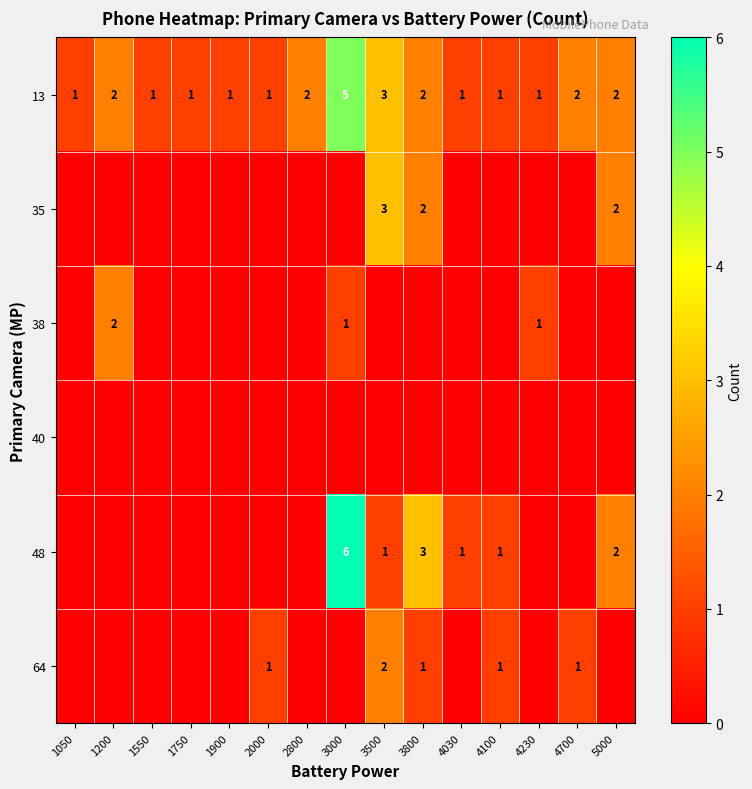

At which label does 13 reach its peak?

3000